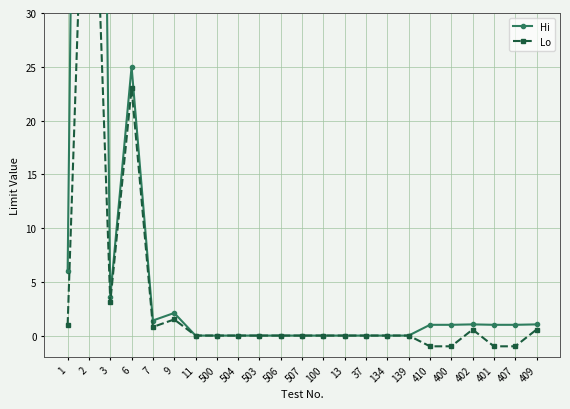

What is the label of the 5th point from the left?

7